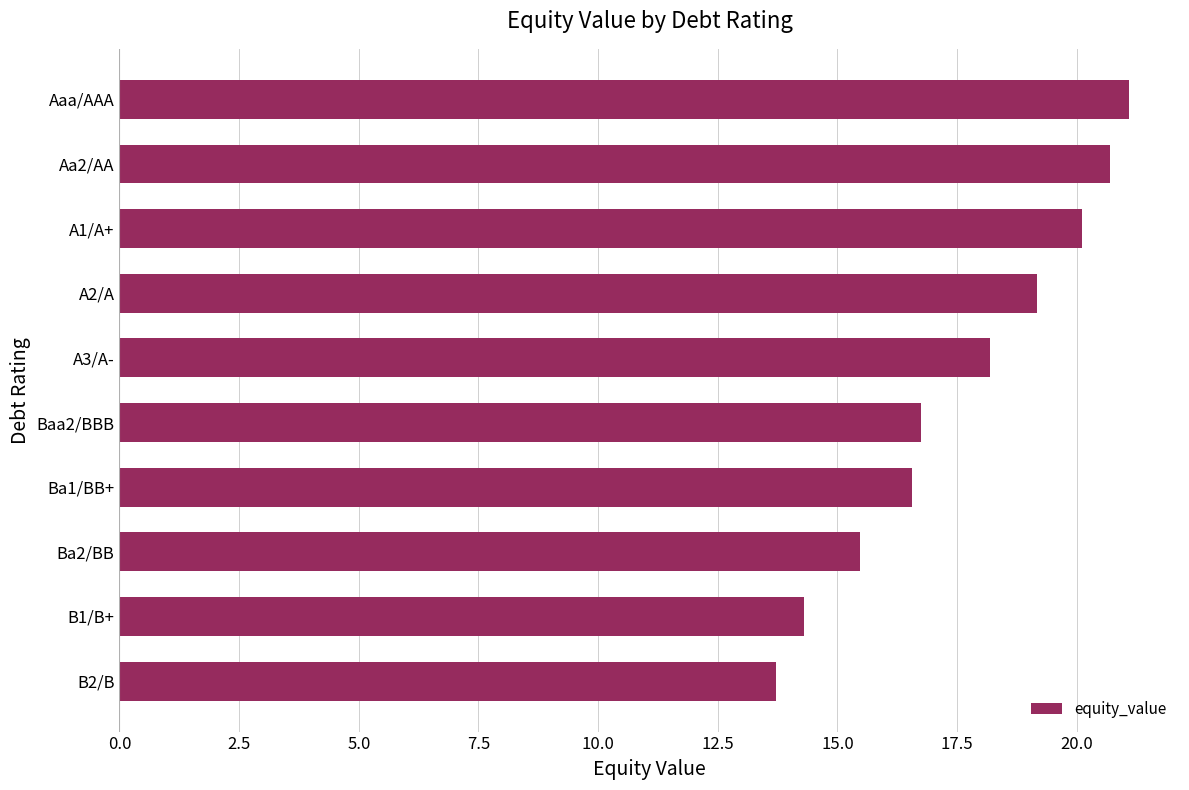

Reading bottom to top, what are all the values shown in this chart?

13.7	14.3	15.5	16.6	16.8	18.2	19.2	20.1	20.7	21.1